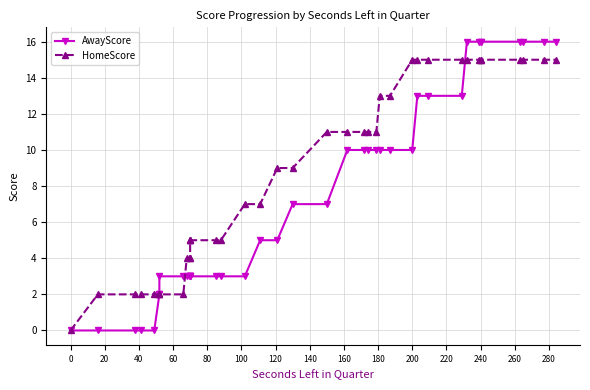

The HomeScore series shows 0 at 140. True or false?

False